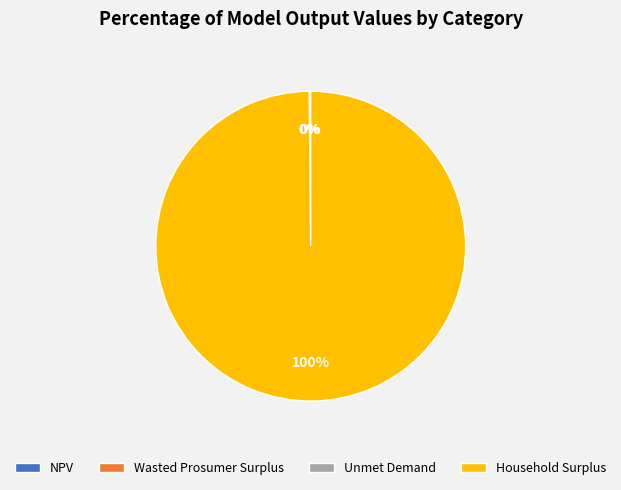

To the nearest percent, what percentage of the pie is Household Surplus?

100%